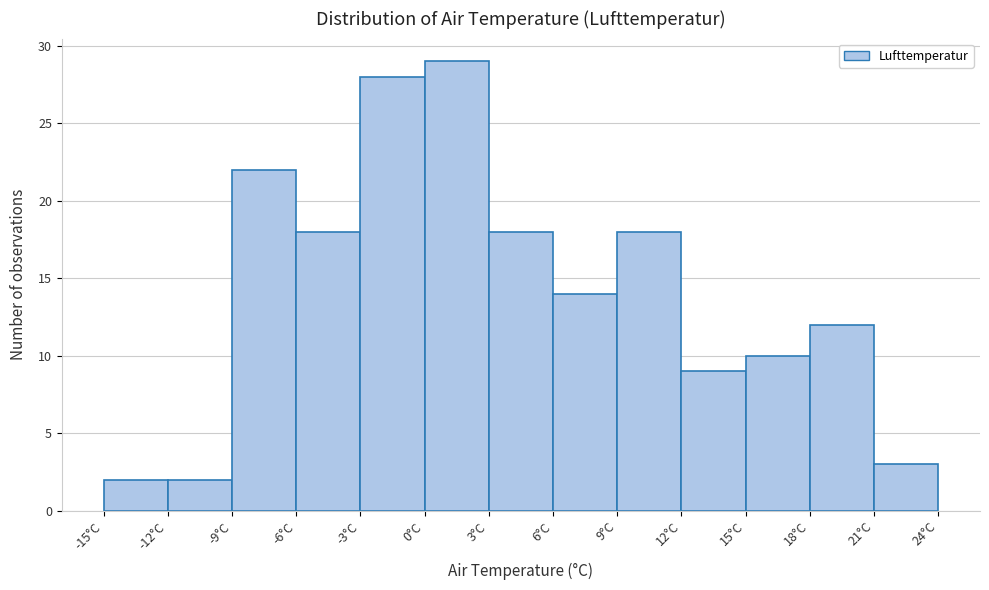

Reading left to right, transcribe this chart: for each bar, give the range it covers on the x-axis and its height. The values are not printed on the chart, so give them approximately, as read against the axis.

-15 to -12: 2
-12 to -9: 2
-9 to -6: 22
-6 to -3: 18
-3 to 0: 28
0 to 3: 29
3 to 6: 18
6 to 9: 14
9 to 12: 18
12 to 15: 9
15 to 18: 10
18 to 21: 12
21 to 24: 3